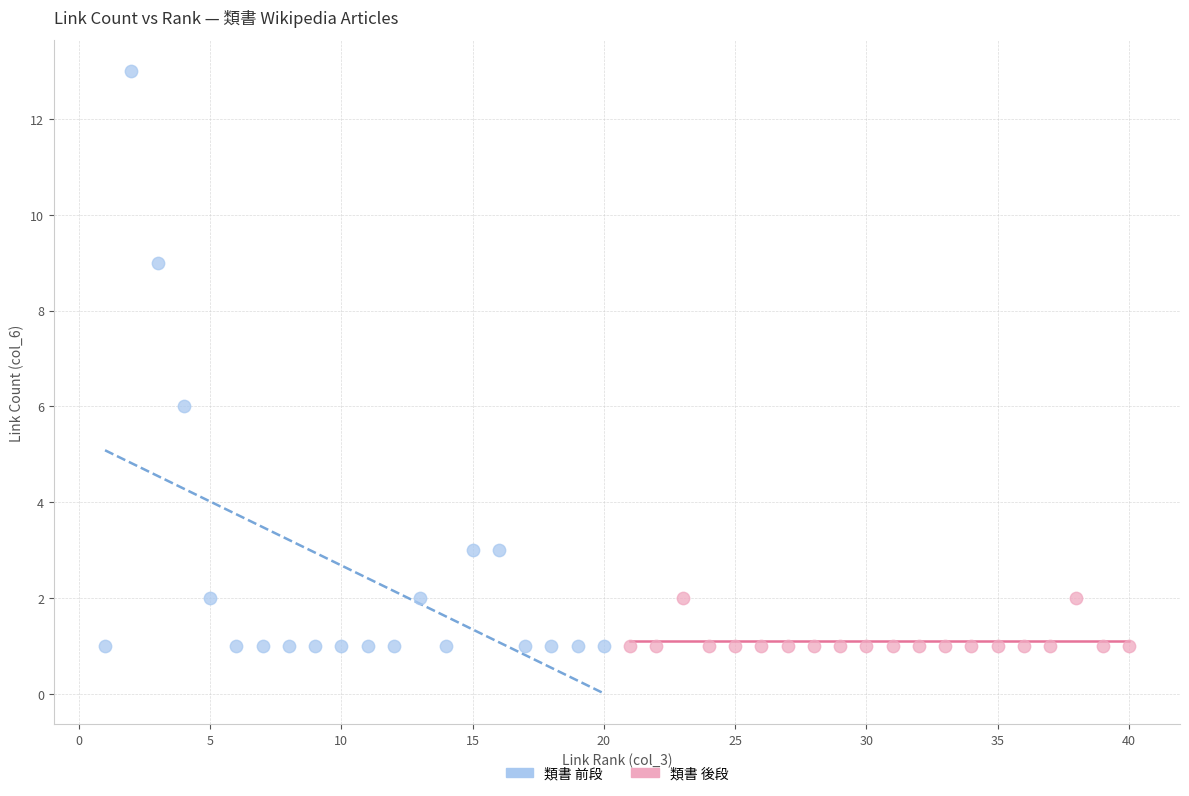

Which series has the widest spread of Y values?

類書 前段